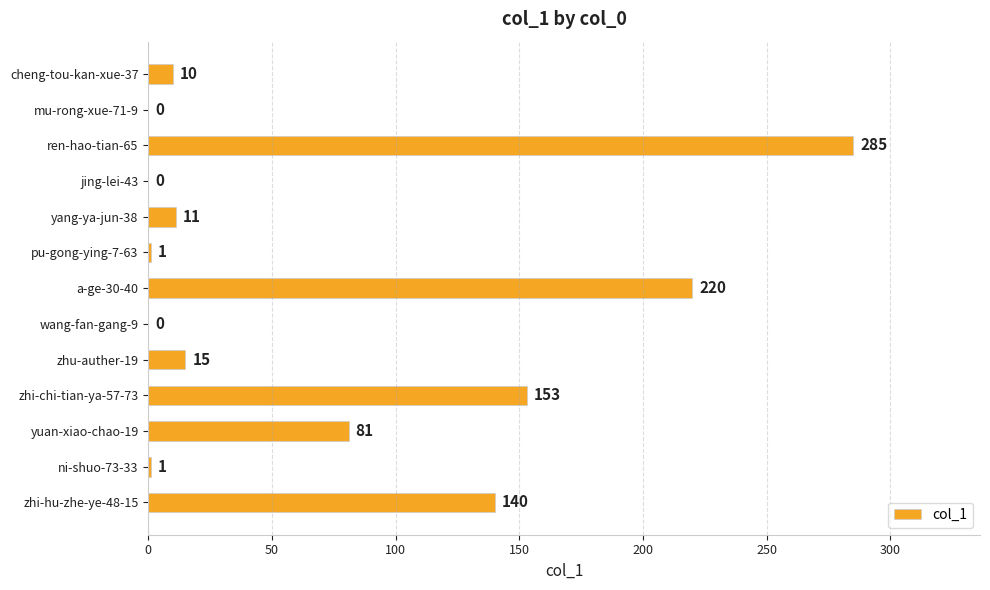

Does the chart contain stacked bars?

No